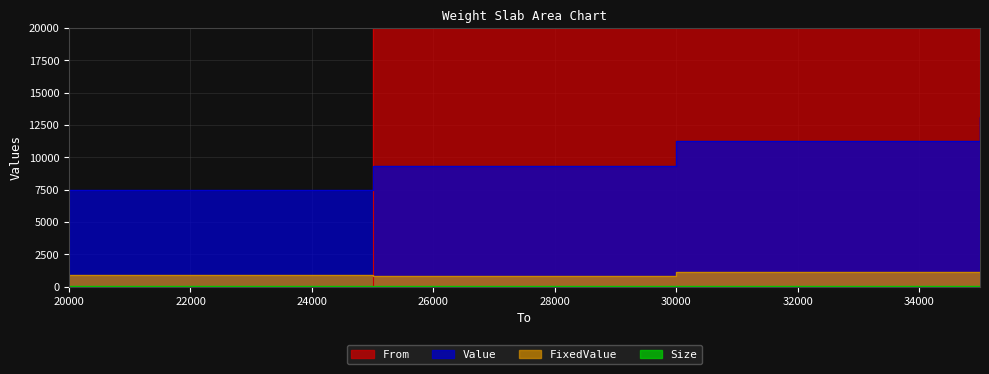

Rank the categories by FixedValue value from highest to lowest.

30000, 20000, 35000, 25000